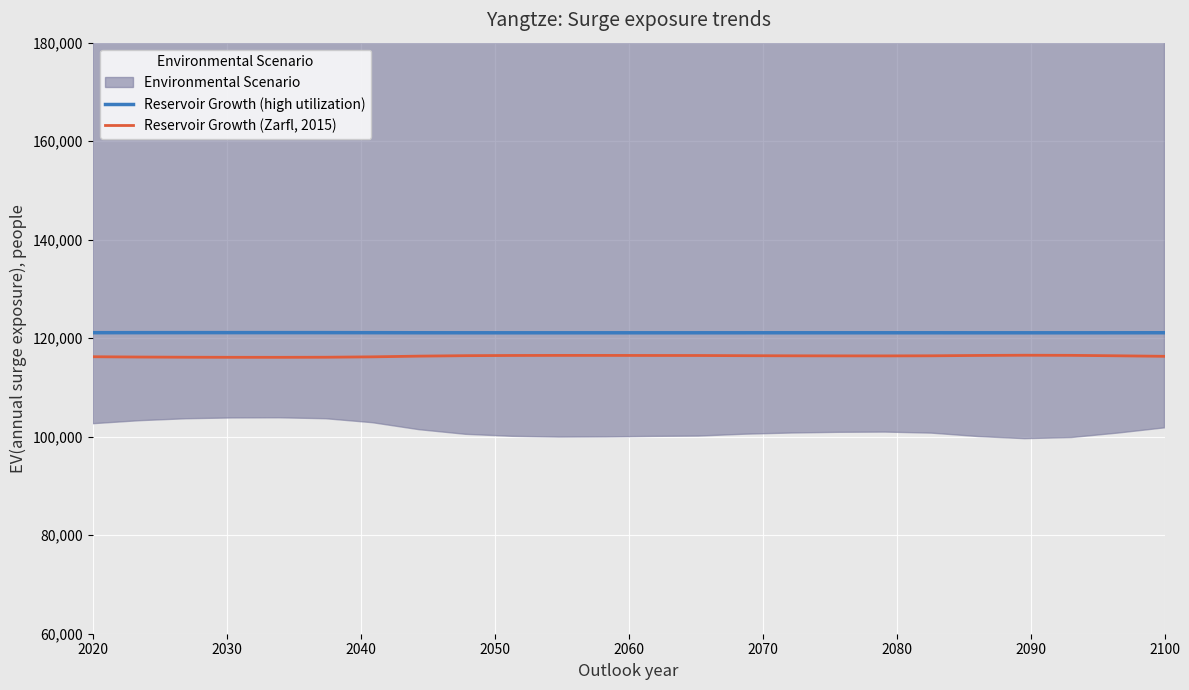

What is the difference between the maximum and second lowest values in the Reservoir Growth (high utilization) series?

33.3